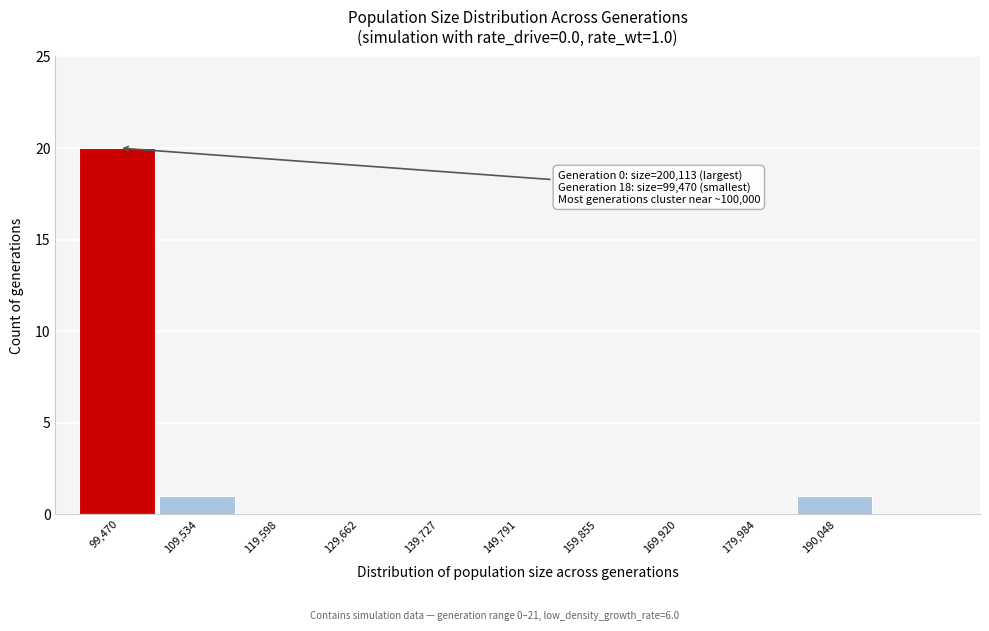

Reading right to left, extract all data points from this chart.

190,048=1	179,984=0	169,920=0	159,855=0	149,791=0	139,727=0	129,662=0	119,598=0	109,534=1	99,470=20